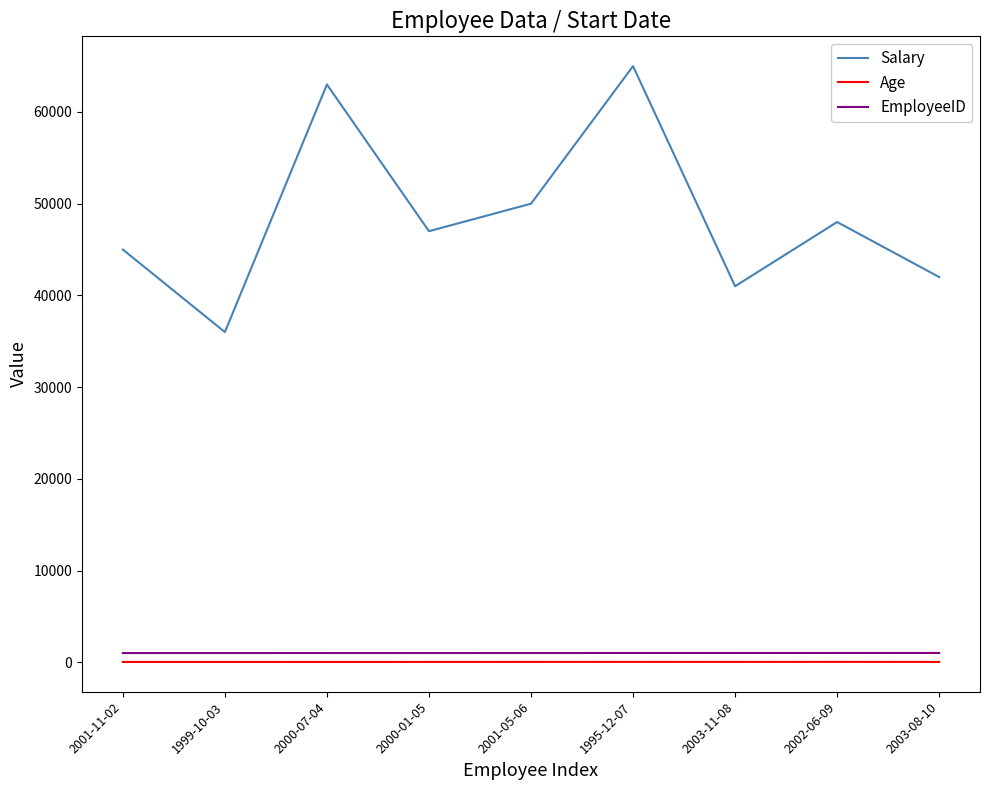

What are all the series names shown in the legend?

Salary, Age, EmployeeID